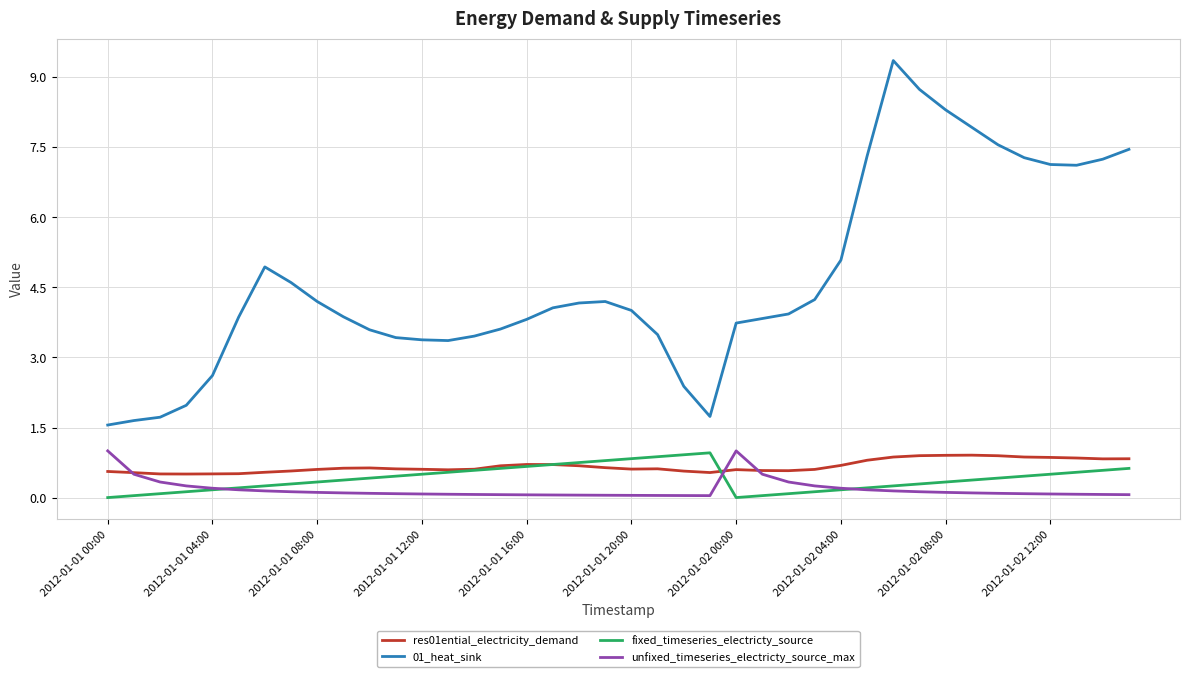

Which series has the widest spread of values?

01_heat_sink